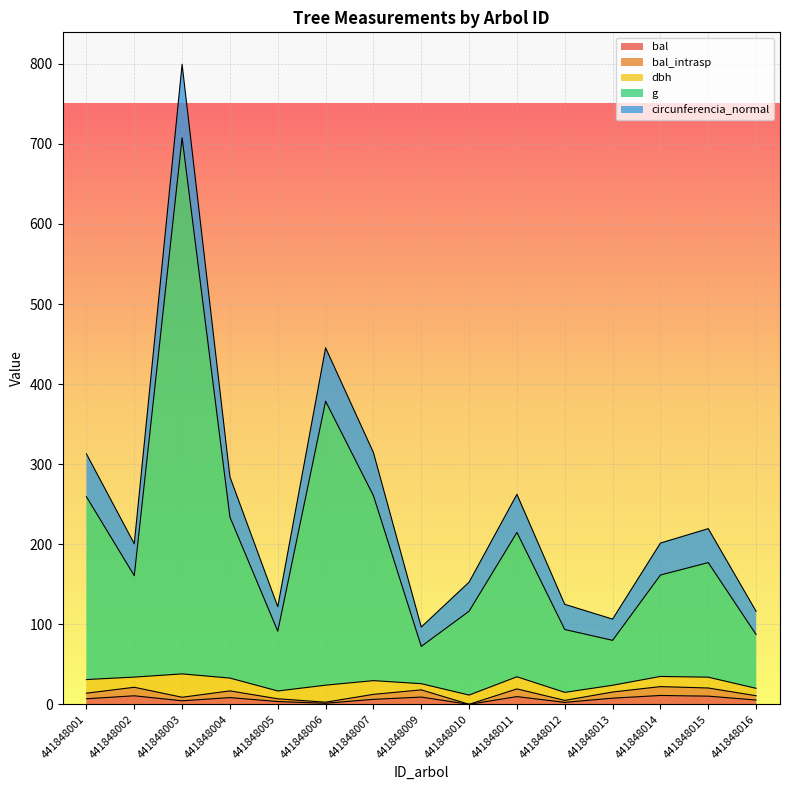

True or false: bal and bal_intrasp intersect in this chart.

False